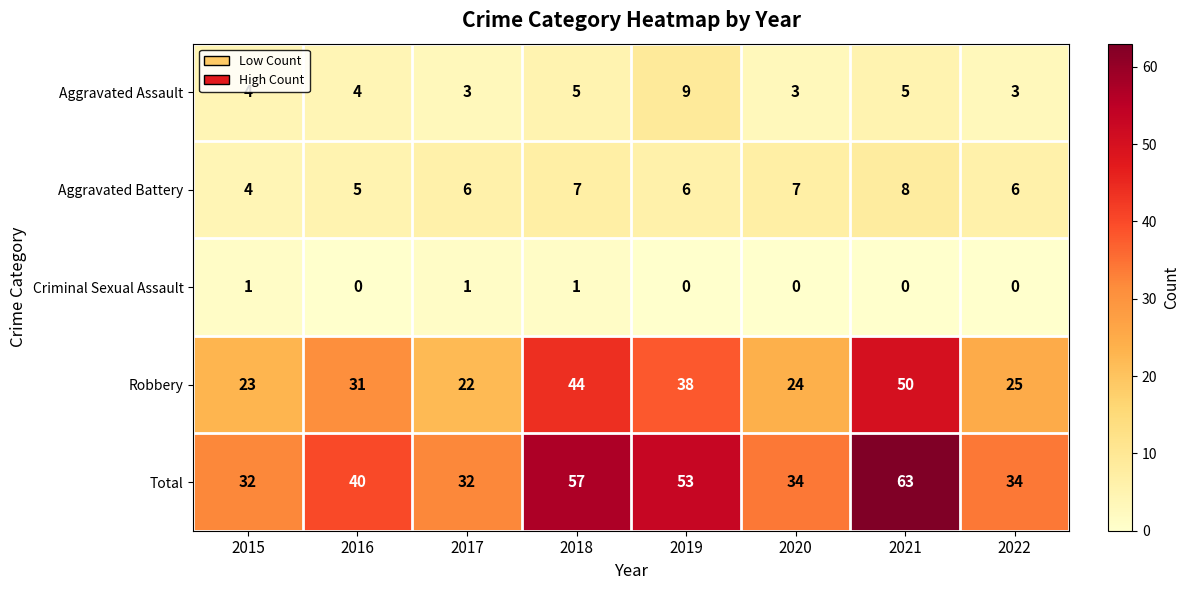

How many Aggravated Assault values are between 3 and 5?

7